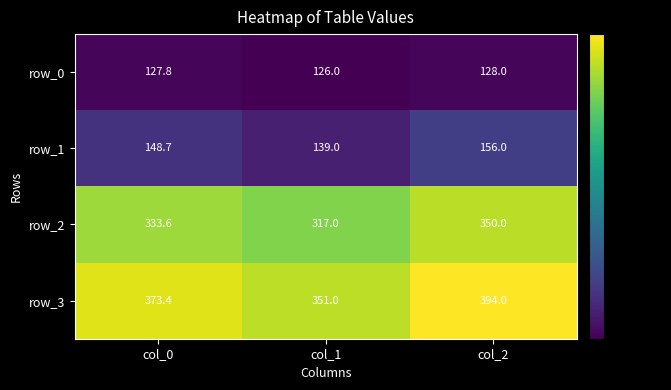

At which category is the sum across all series the highest?

col_2